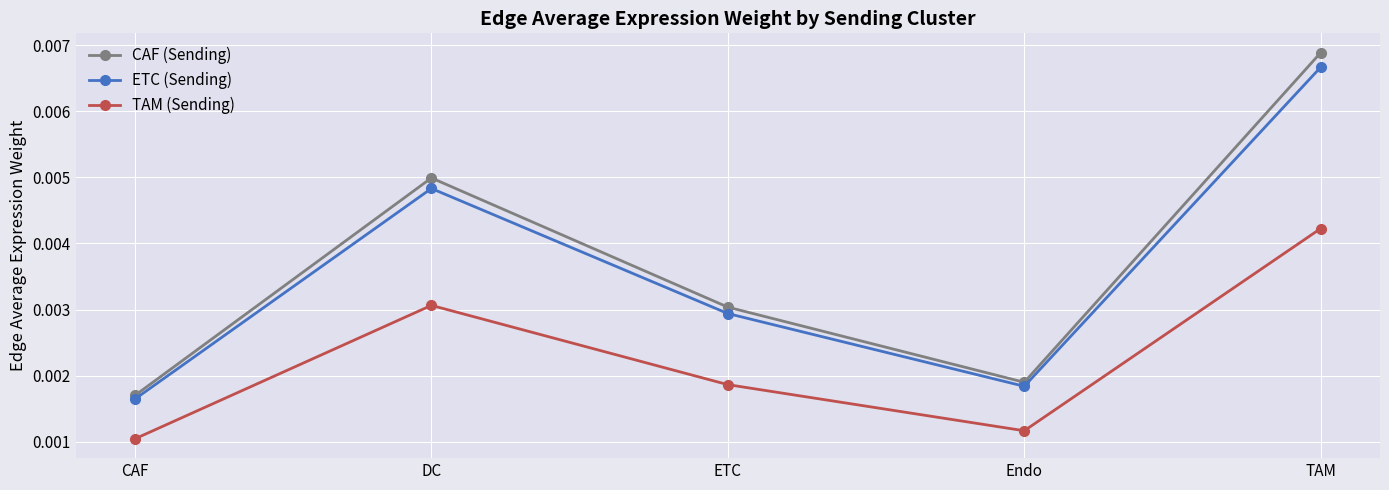

At how many categories does at least one series exceed 0?

5